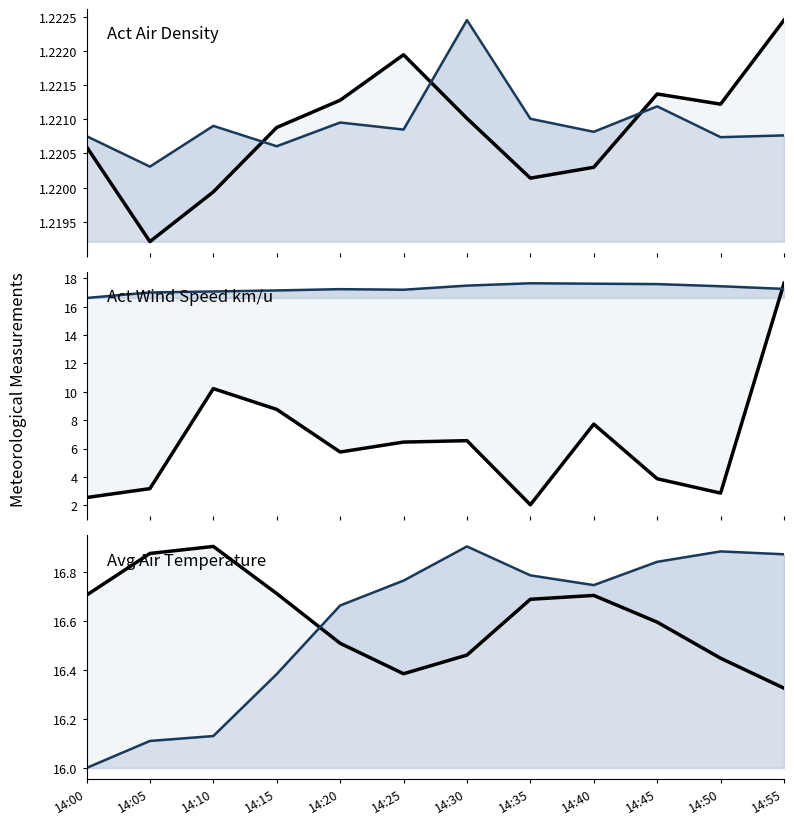

Where does the Avg Dewpoint temp (scaled) series first go above 17?

14:05